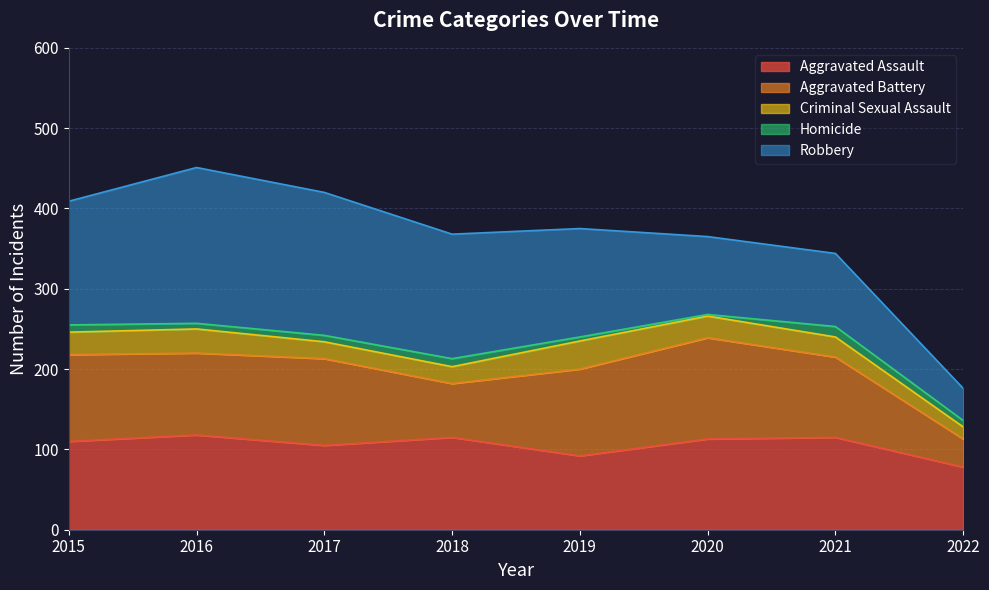

Is the value of Homicide at 2018 greater than the value of Robbery at 2019?

No